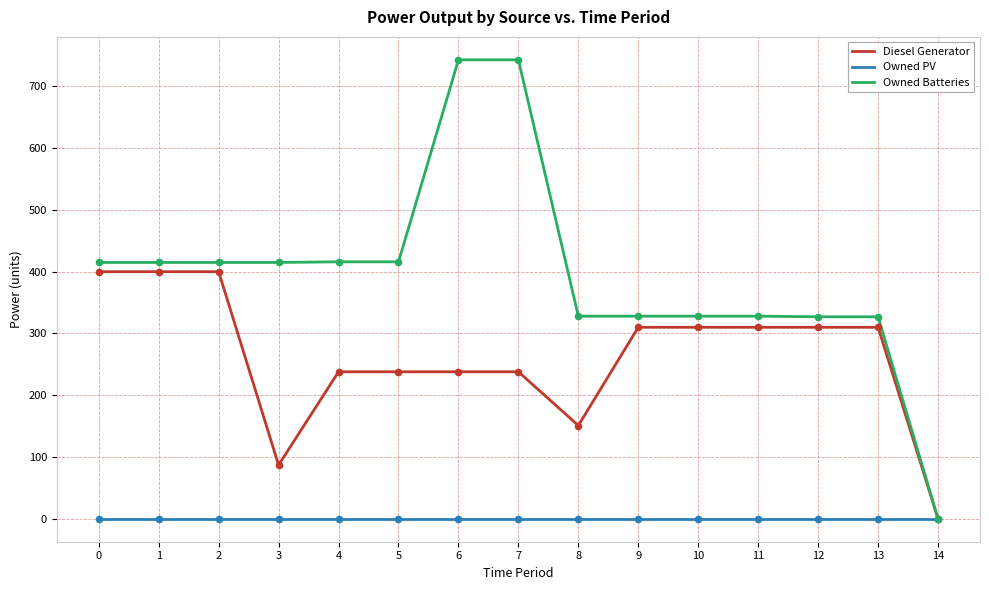

Which series changed the most between 11 and 14?

Owned Batteries